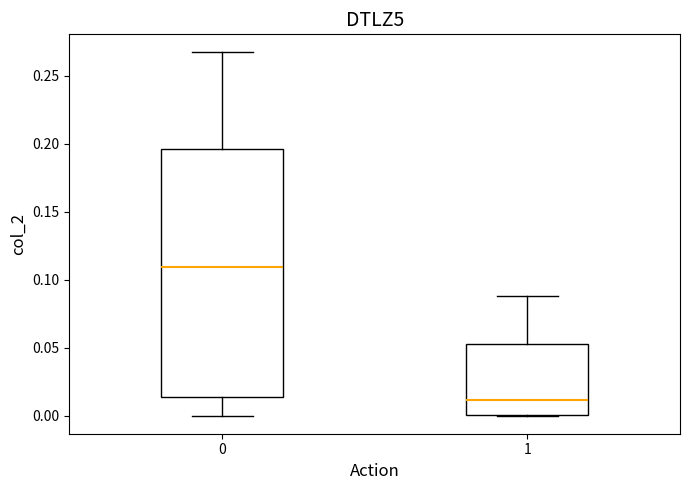

Where does the median line of the box at x = 1 sit on the y-axis? The values are not printed on the chart, so give them approximately, as read against the axis.

0.010